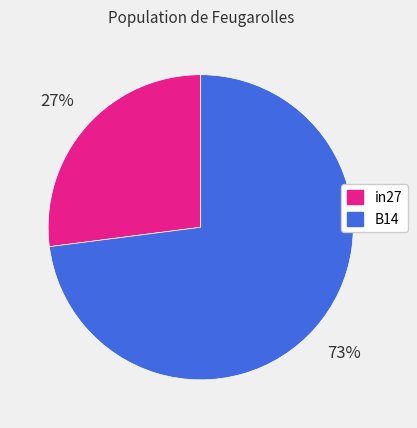

Is there any slice that represents more than half of the pie?

Yes